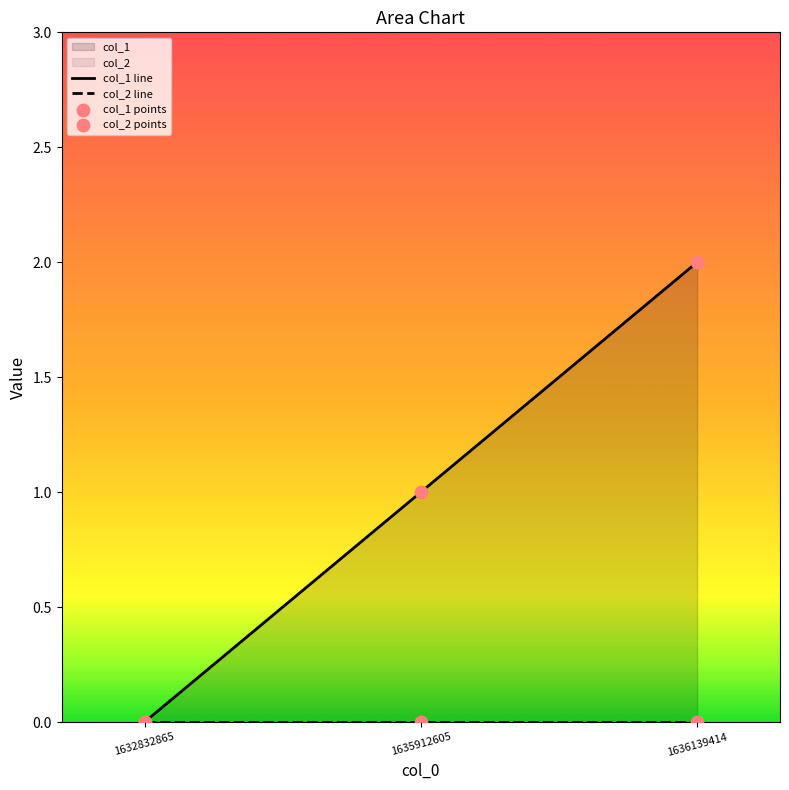

Between 1636139414 and 1632832865, which is larger?

1636139414